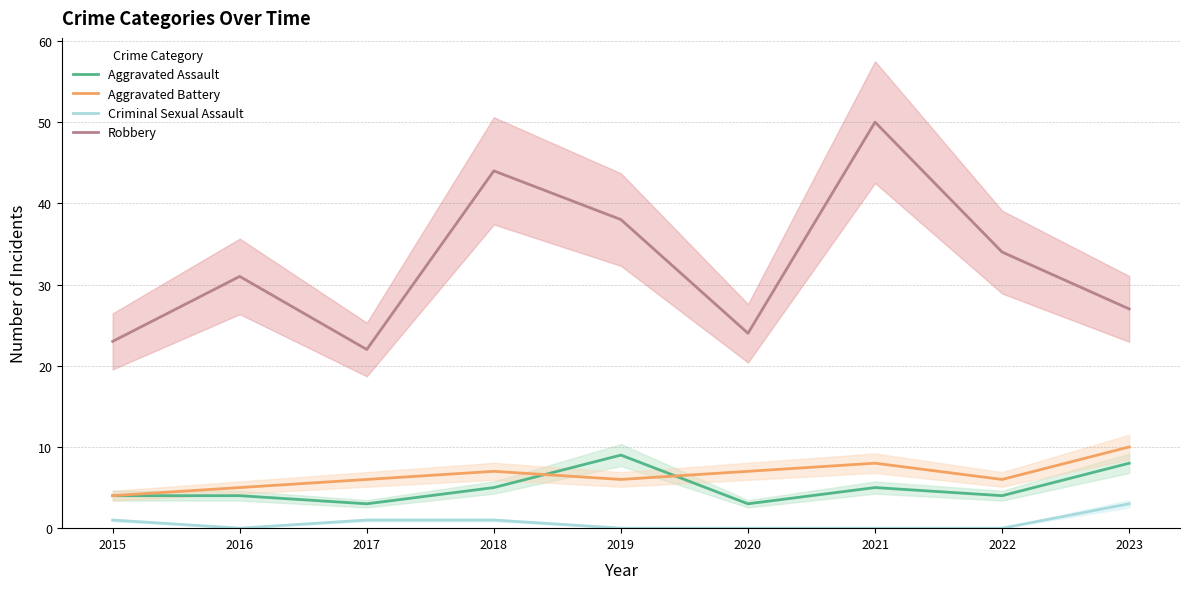

What is the maximum value for Aggravated Assault?

9